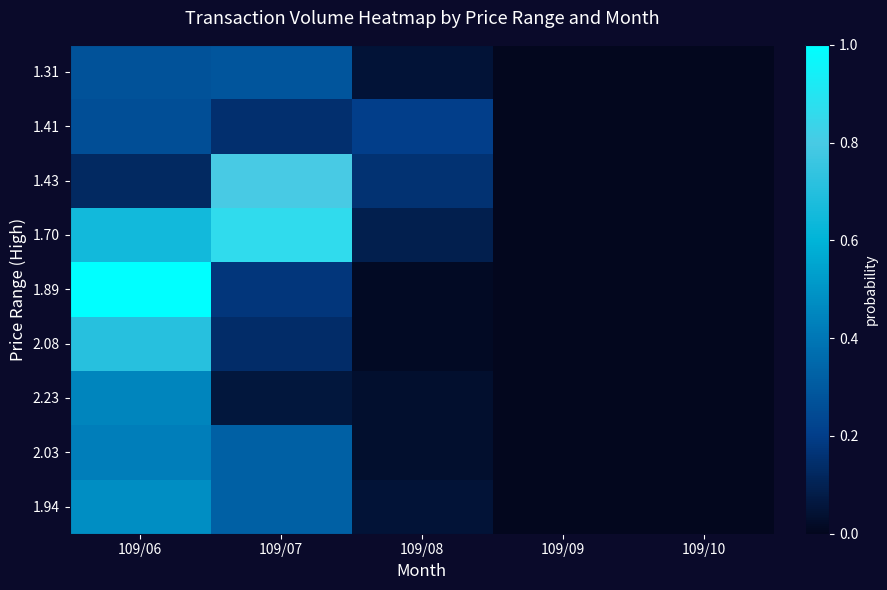

Between 109/07 and 109/08, which series saw the biggest shift?

1.70